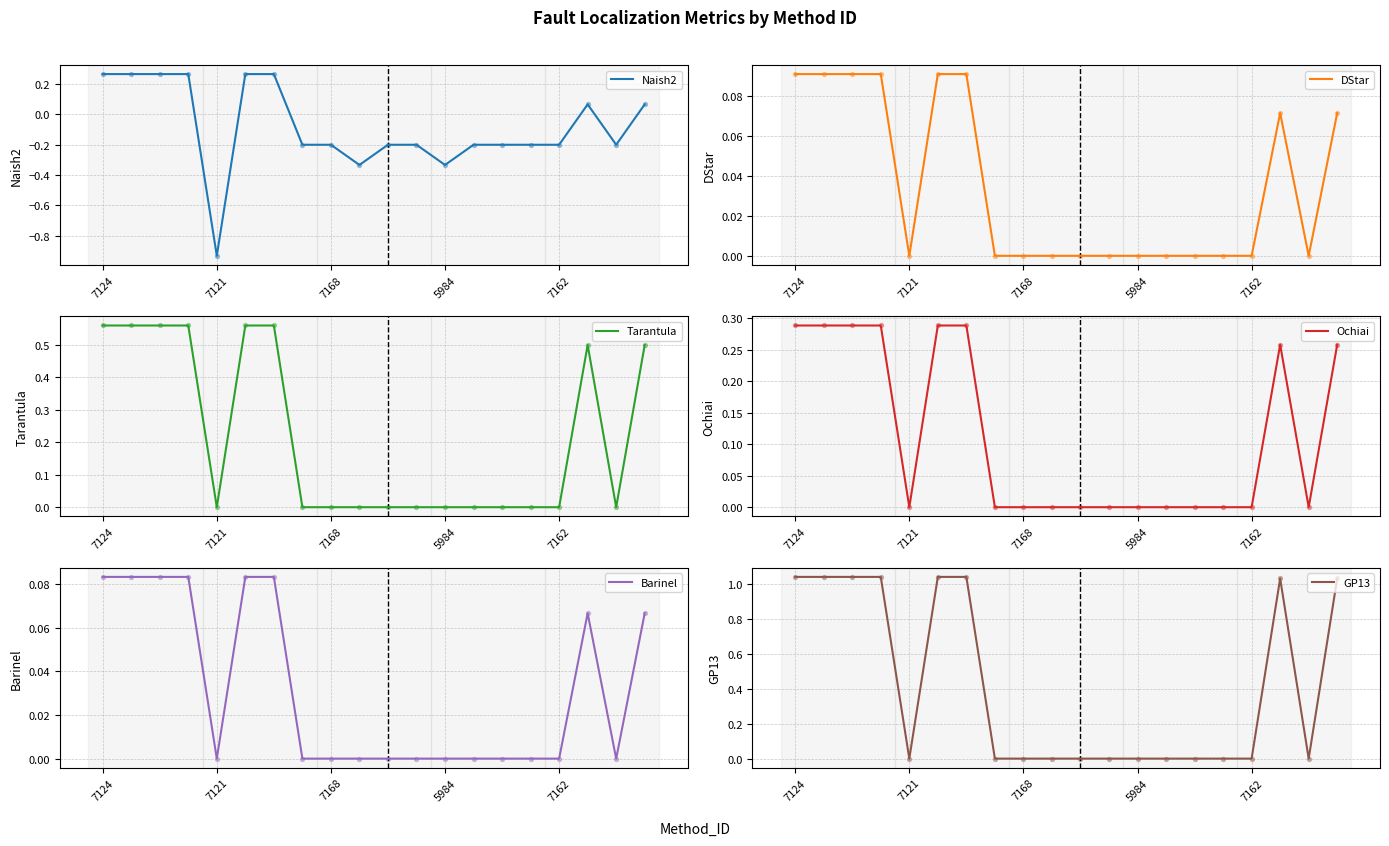

At which category is the sum across all series the highest?

7124